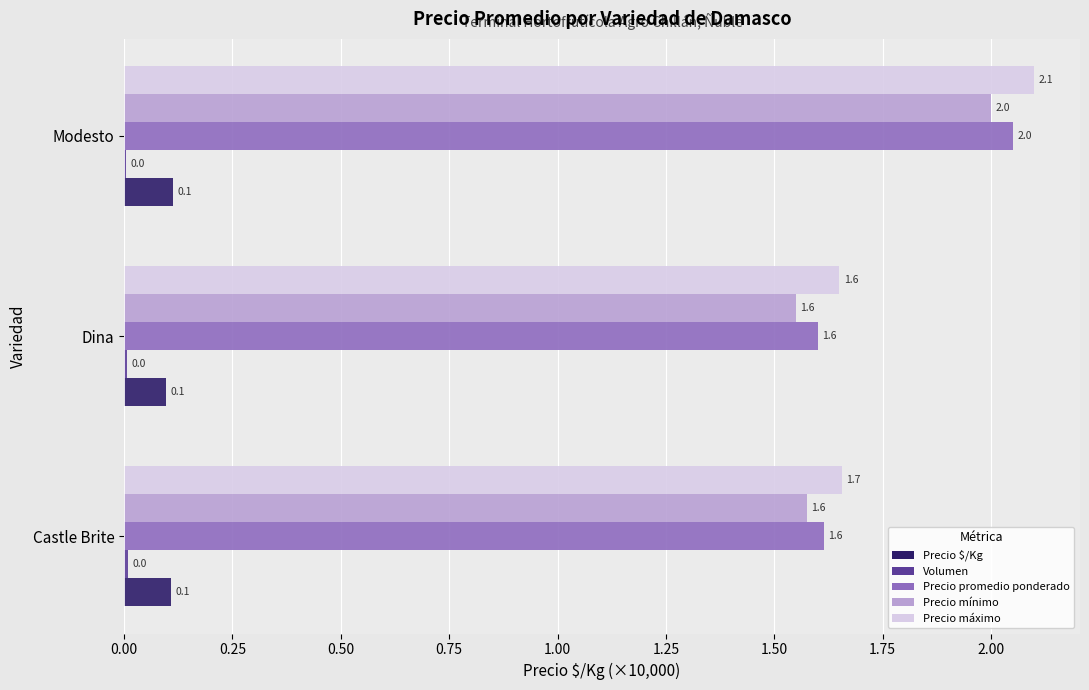

At which category is the sum across all series the highest?

Modesto